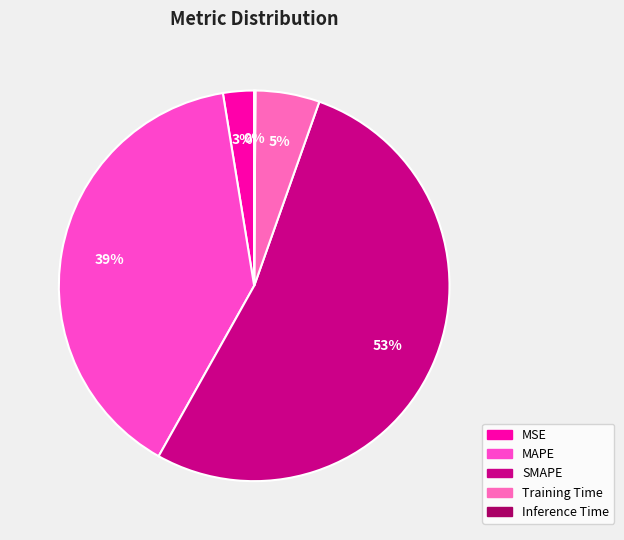

Which category has the smallest portion of the pie?

Inference Time